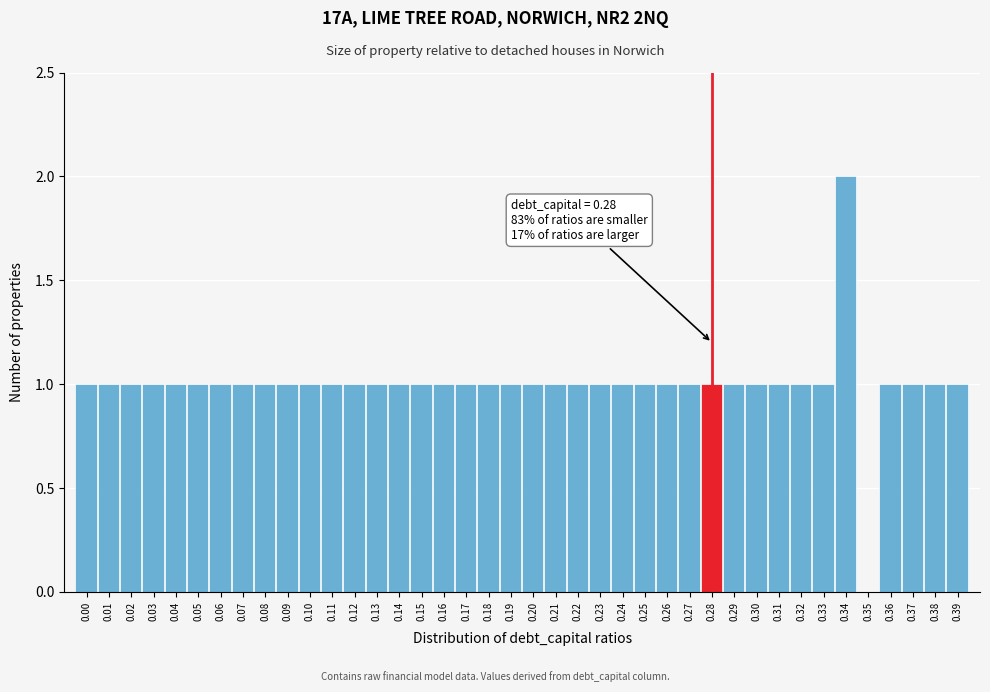

What is the sum of all values?

40